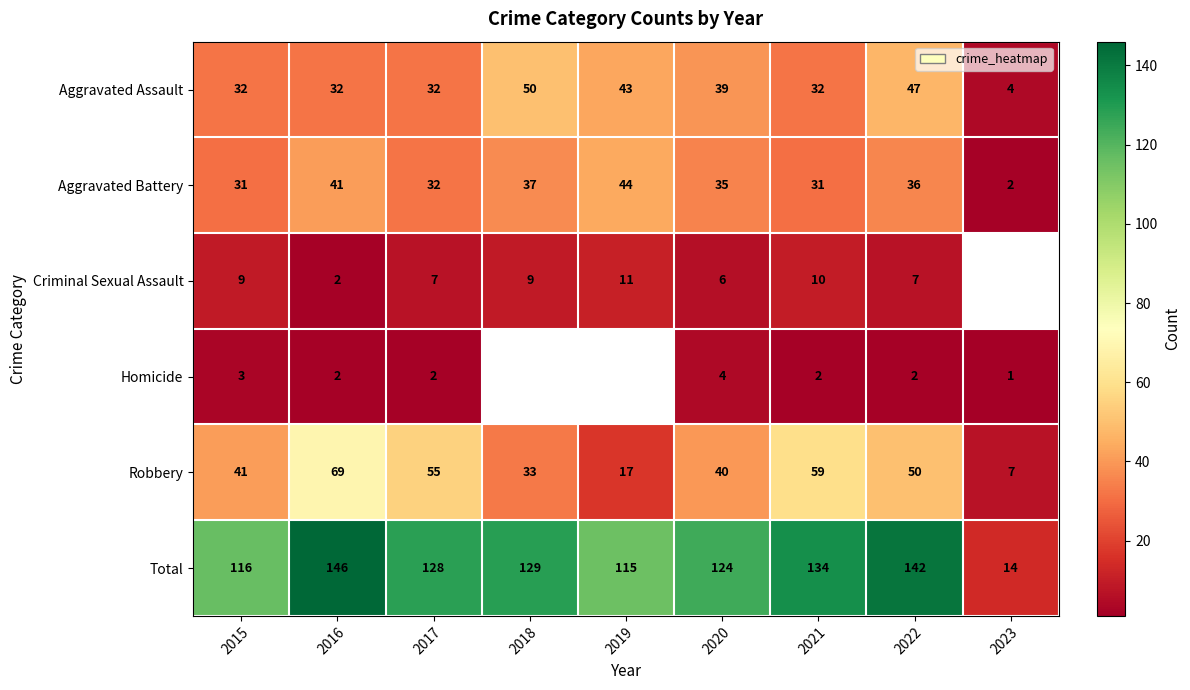

Which label corresponds to the smallest value in the chart?

2023